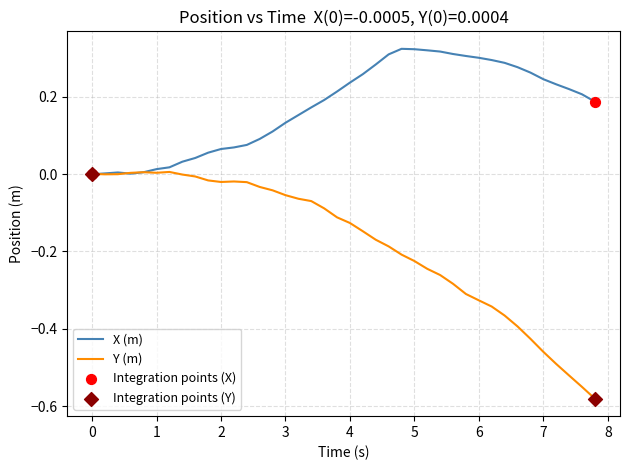

Which series has the largest range (max minus min)?

Y (m)